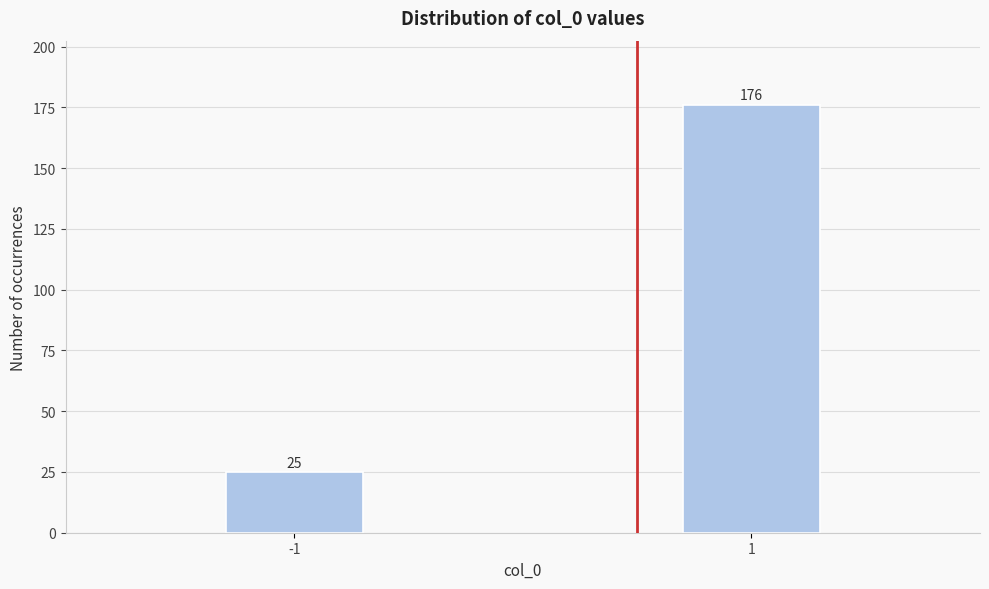

Reading left to right, list all the values displayed in this chart.

-1=25	1=176